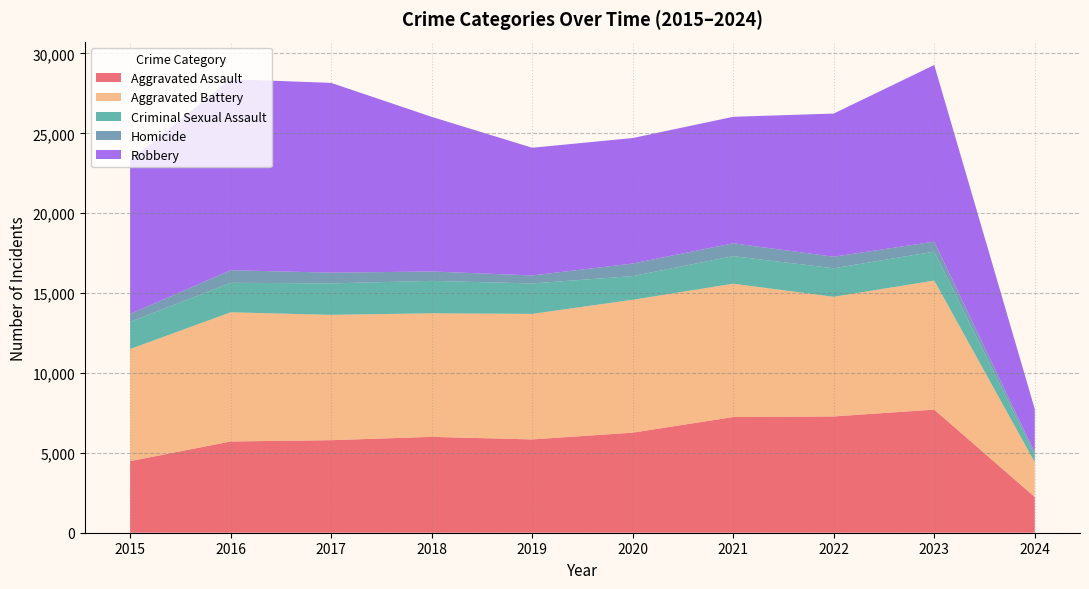

Reading right to left, extract all data points from this chart.

Aggravated Assault: 2237	7707	7280	7242	6264	5841	6001	5793	5712	4480
Aggravated Battery: 2175	8079	7488	8347	8319	7858	7735	7845	8086	7019
Criminal Sexual Assault: 455	1811	1786	1725	1482	1907	2029	1970	1848	1697
Homicide: 146	625	724	804	787	499	588	672	786	496
Robbery: 2730	11057	8962	7919	7855	7995	9681	11880	11960	9638